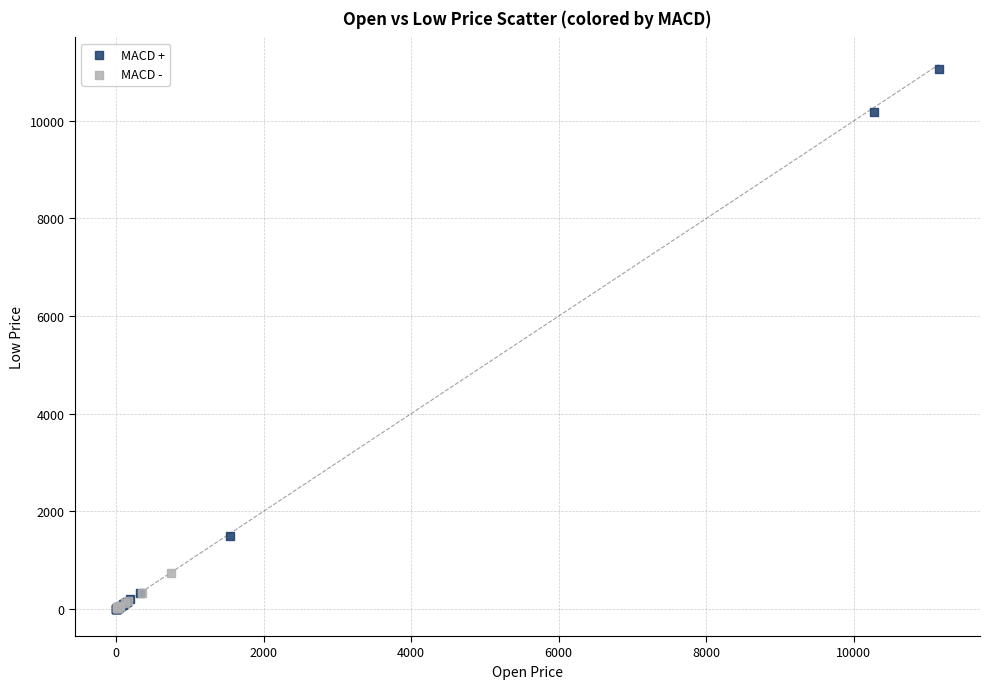

Which series reaches the maximum Y coordinate?

MACD +